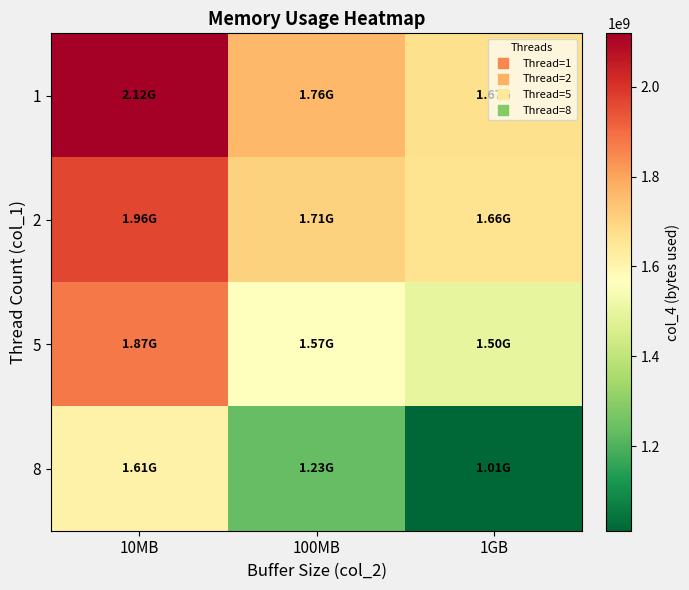

What is the total value across all series at 10MB?

7566387200